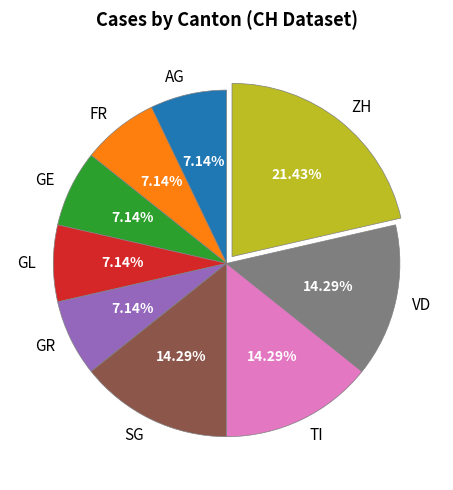

Between GL and SG, which is larger?

SG